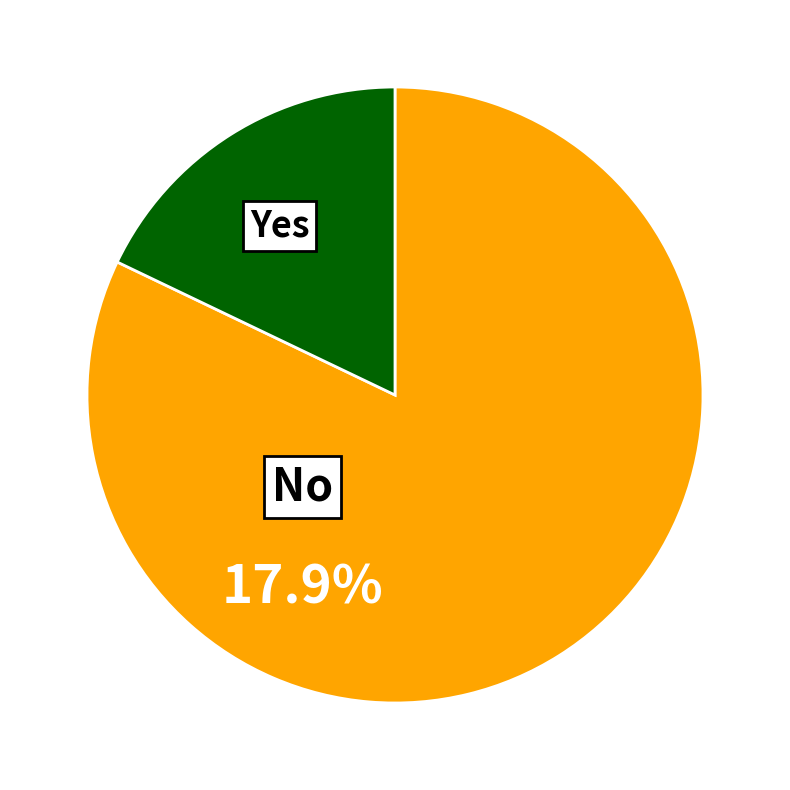

Does any single category account for the majority?

Yes